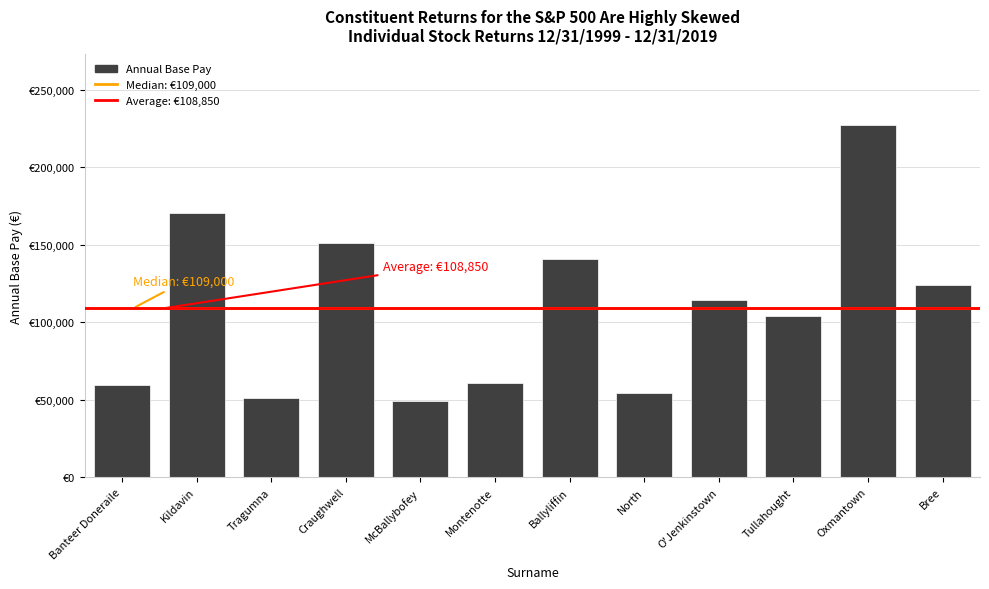

Rank the categories by value from lowest to highest.

McBallybofey, Tragumna, North, Banteer Doneraile, Montenotte, Tullahought, O'Jenkinstown, Bree, Ballyliffin, Craughwell, Kildavin, Oxmantown